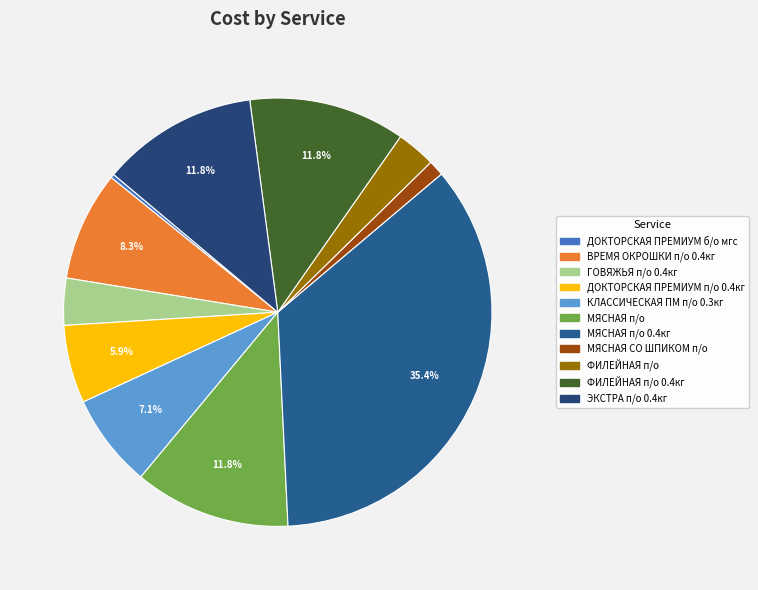

Is there a majority slice in this chart?

No